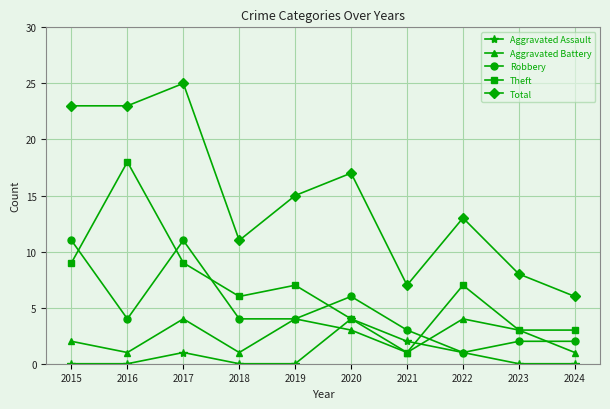

True or false: Aggravated Battery has a value of 2 at 2022.

False